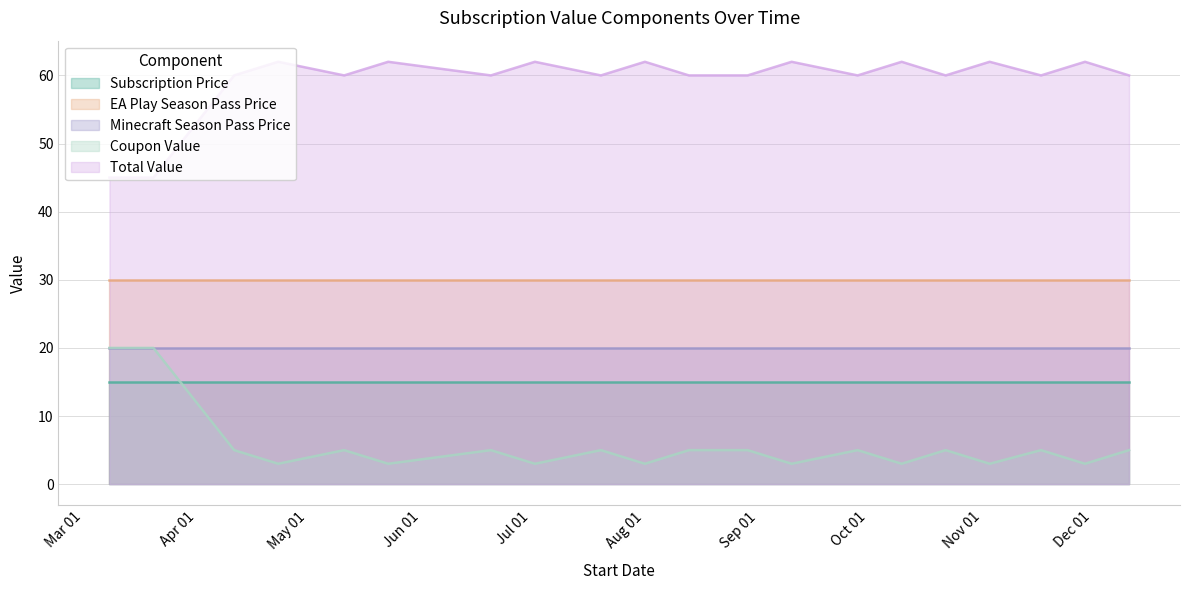

True or false: Minecraft Season Pass Price and Coupon Value cross at least once.

False